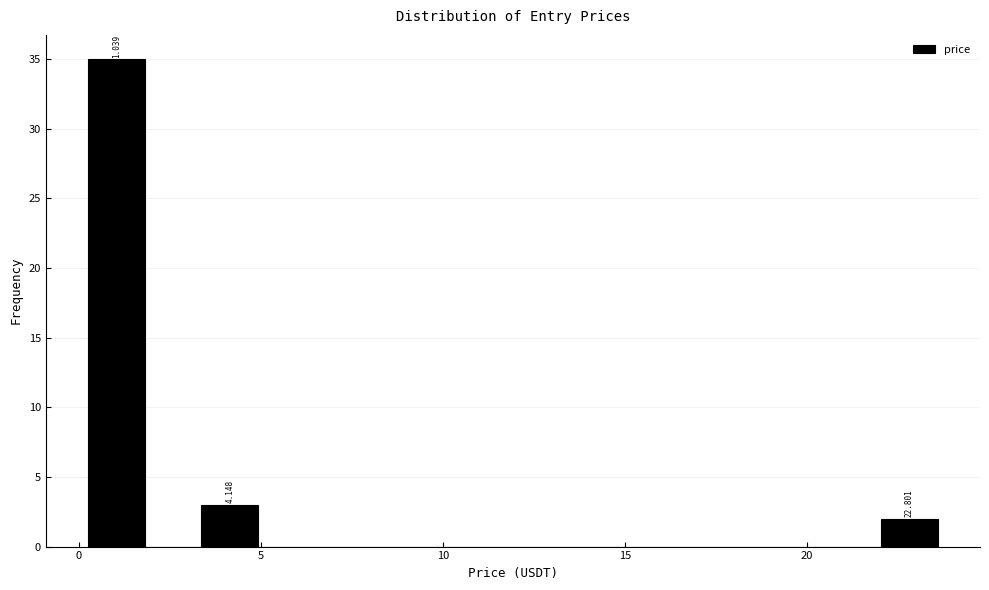

Around what value on the x-axis is the tallest bar? Give the approximate position of its centre, as read against the axis.

1.0